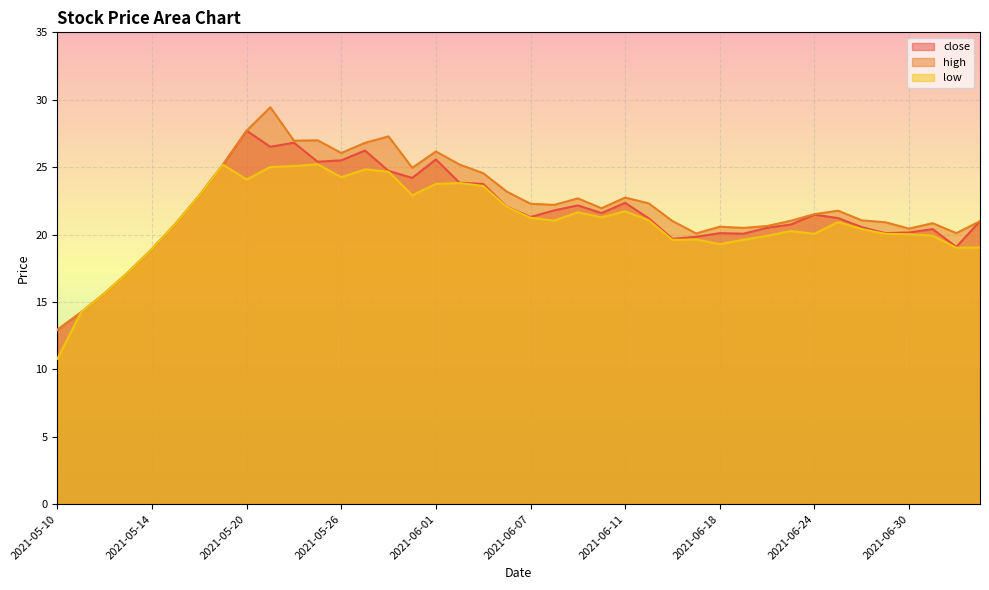

Is the value of low at 2021-05-26 greater than the value of high at 2021-05-10?

Yes